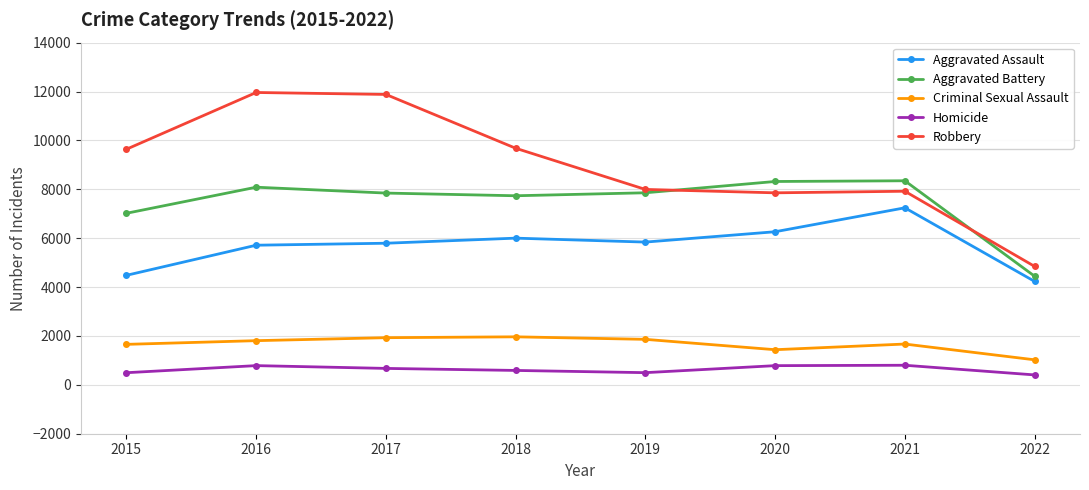

How many values in the Robbery series are below 9638?

4